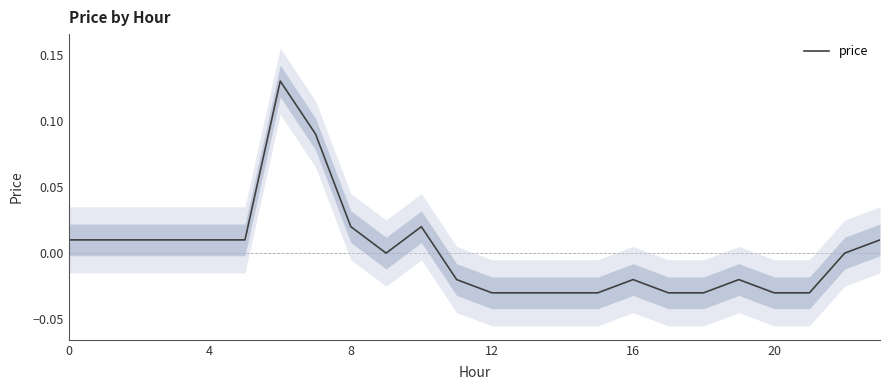

What is the difference between the maximum and minimum values?

0.2